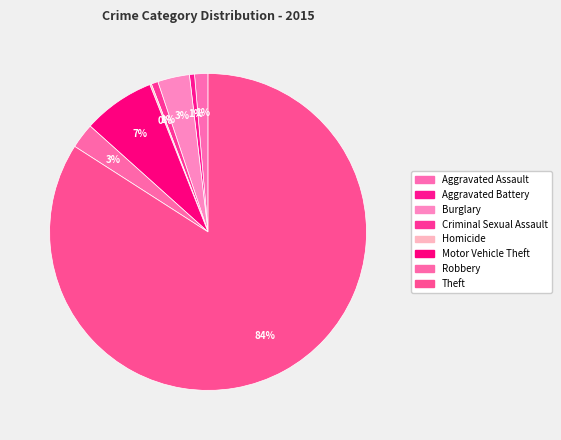

Is it true that Aggravated Assault is 11% of the pie?

False